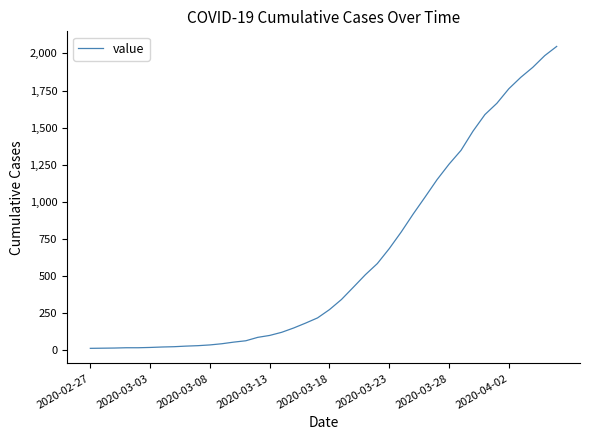

How many values are below 274?

20